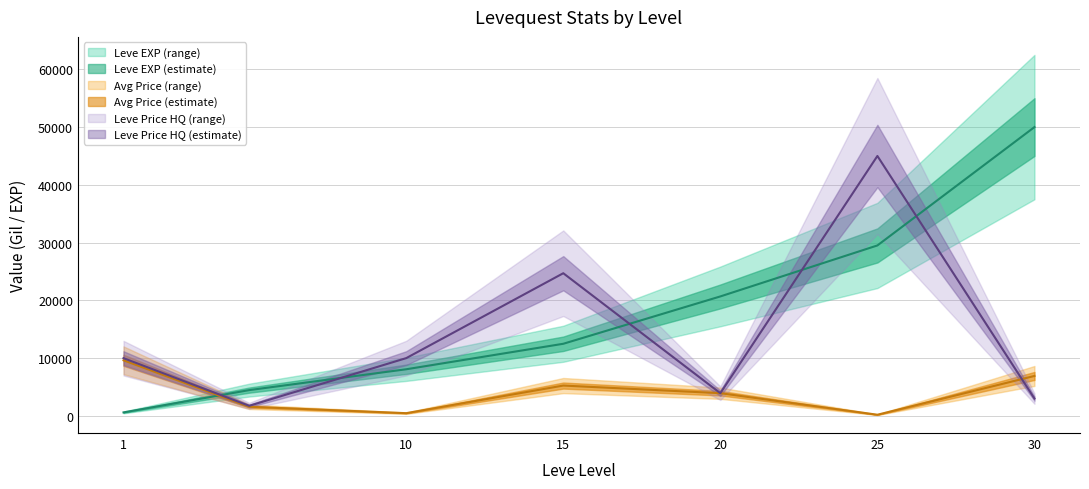

Reading left to right, list all the values displayed in this chart.

Leve EXP: 603.2	4461.9	8071.6	12485.6	20681.7	29509.8	50000.0
currentAveragePrice: 9623.0	1582.0	470.0	5250.0	3930.0	200.0	6913.0
LevePriceHQ: 9993.0	1742.0	10000.0	24700.0	3930.0	45000.0	3000.0